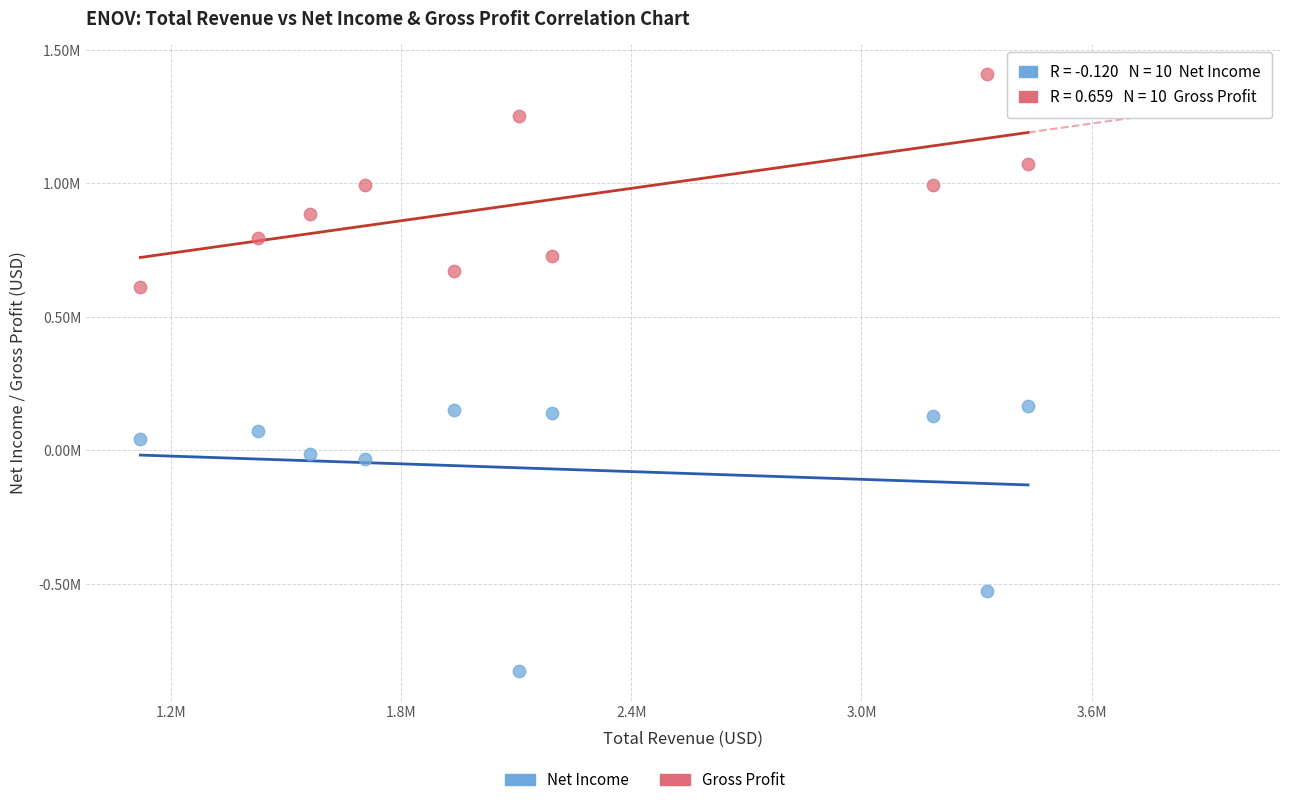

Which series has the widest spread of Y values?

Net Income